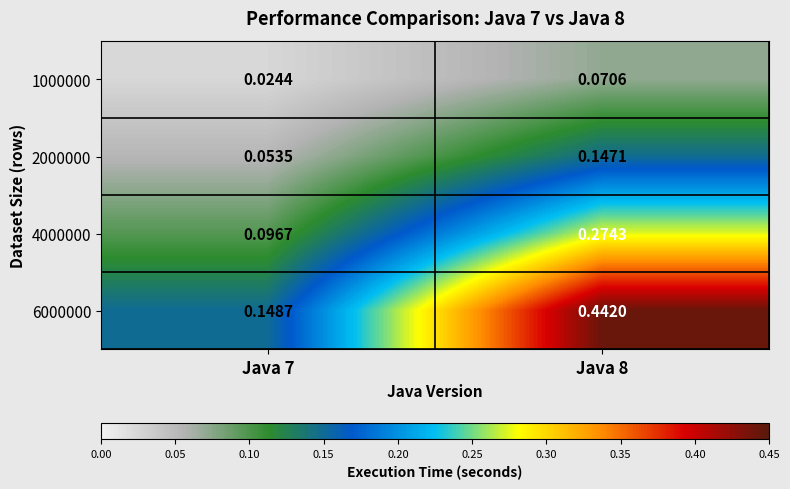

Is the value of 1000000 at Java 7 greater than the value of 6000000 at Java 7?

No